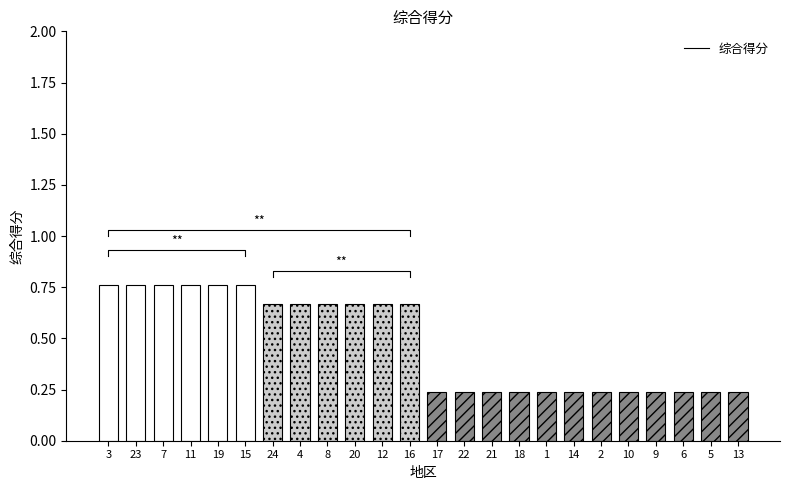

What is the change in value from 8 to 13?

-0.4